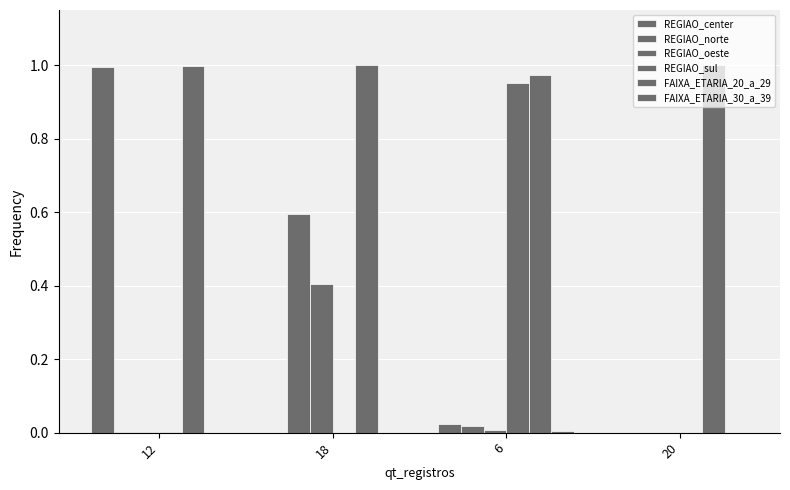

At how many categories does at least one series exceed 0?

4